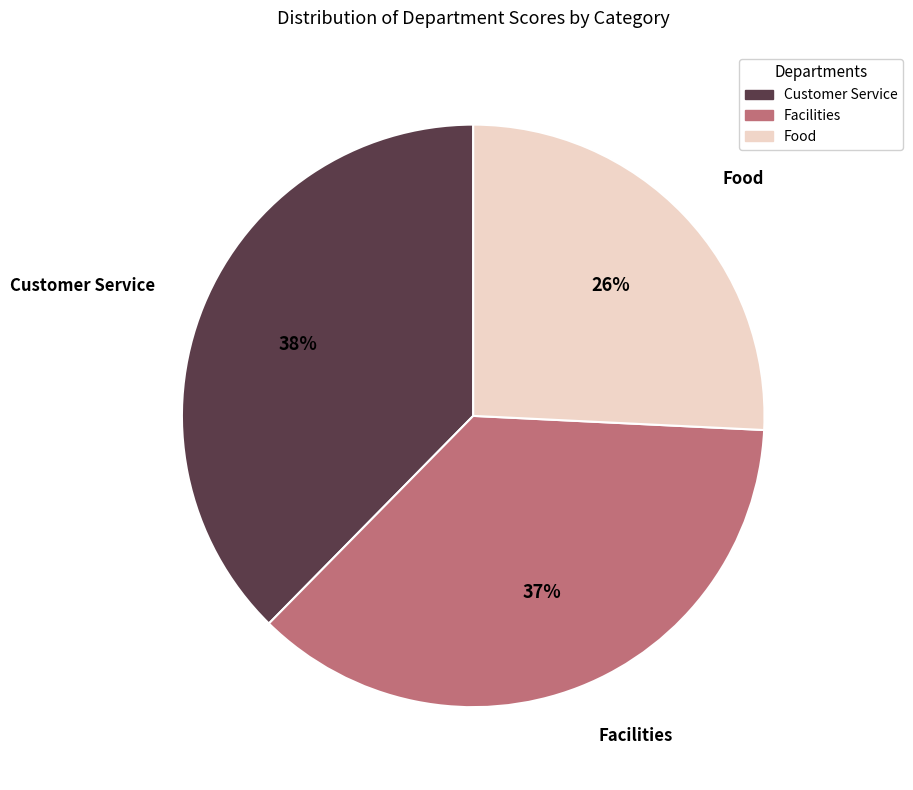

Approximately how many times larger is the value at Food compared to Customer Service?

0.7